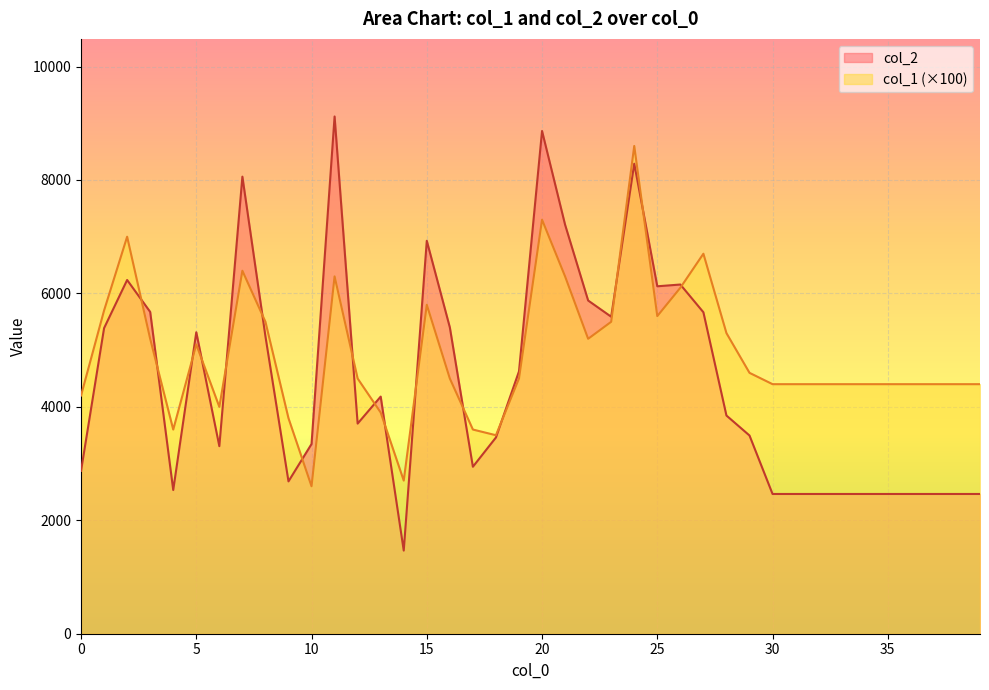

Reading right to left, what are all the values shown in this chart?

col_2: 39=2464	38=2464	37=2464	36=2464	35=2464	34=2464	33=2464	32=2464	31=2464	30=2464	29=3495	28=3847	27=5668	26=6157	25=6126	24=8287	23=5589	22=5875	21=7211	20=8864	19=4626	18=3460	17=2944	16=5401	15=6928	14=1466	13=4181	12=3705	11=9120	10=3345	9=2686	8=5244	7=8059	6=3307	5=5316	4=2534	3=5674	2=6237	1=5388	0=2872
col_1: 39=4400	38=4400	37=4400	36=4400	35=4400	34=4400	33=4400	32=4400	31=4400	30=4400	29=4600	28=5300	27=6700	26=6100	25=5600	24=8600	23=5500	22=5200	21=6300	20=7300	19=4500	18=3500	17=3600	16=4500	15=5800	14=2700	13=3900	12=4500	11=6300	10=2600	9=3800	8=5500	7=6400	6=4000	5=5100	4=3600	3=5200	2=7000	1=5700	0=4200